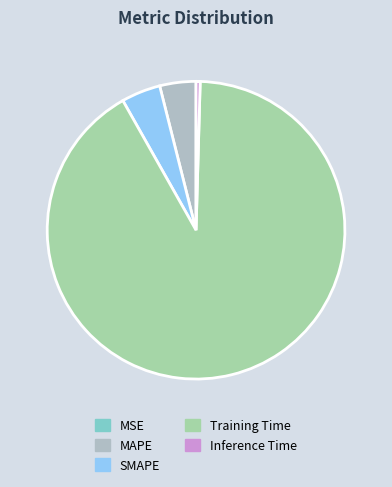

How many segments does this pie chart have?

5